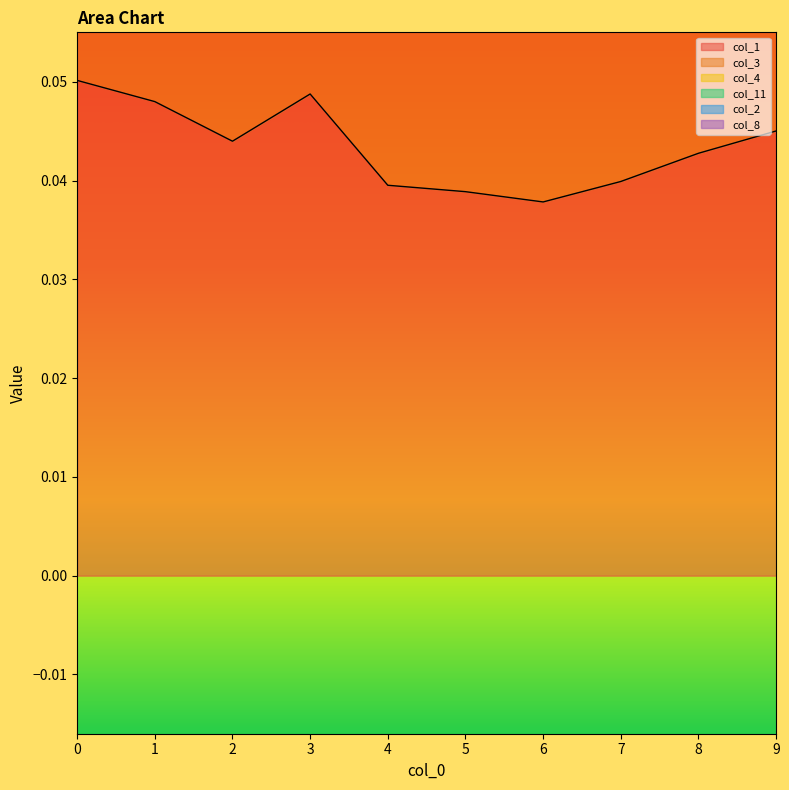

In col_8, how many points are higher than both neighbors (excluding endpoints)?

2